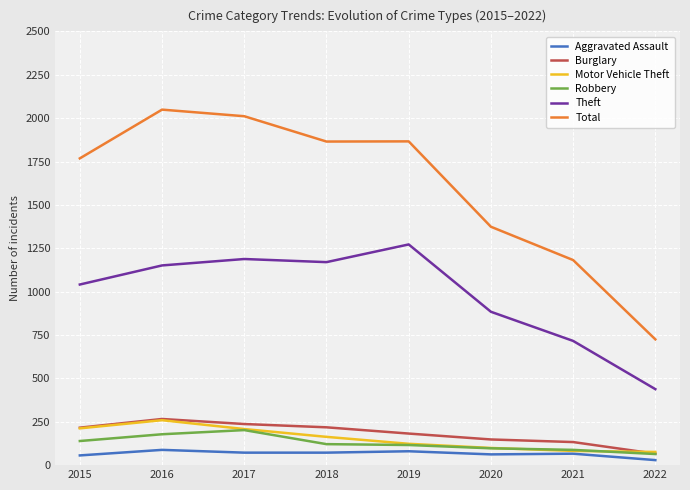

Is it true that Theft equals 222 at 2022?

False